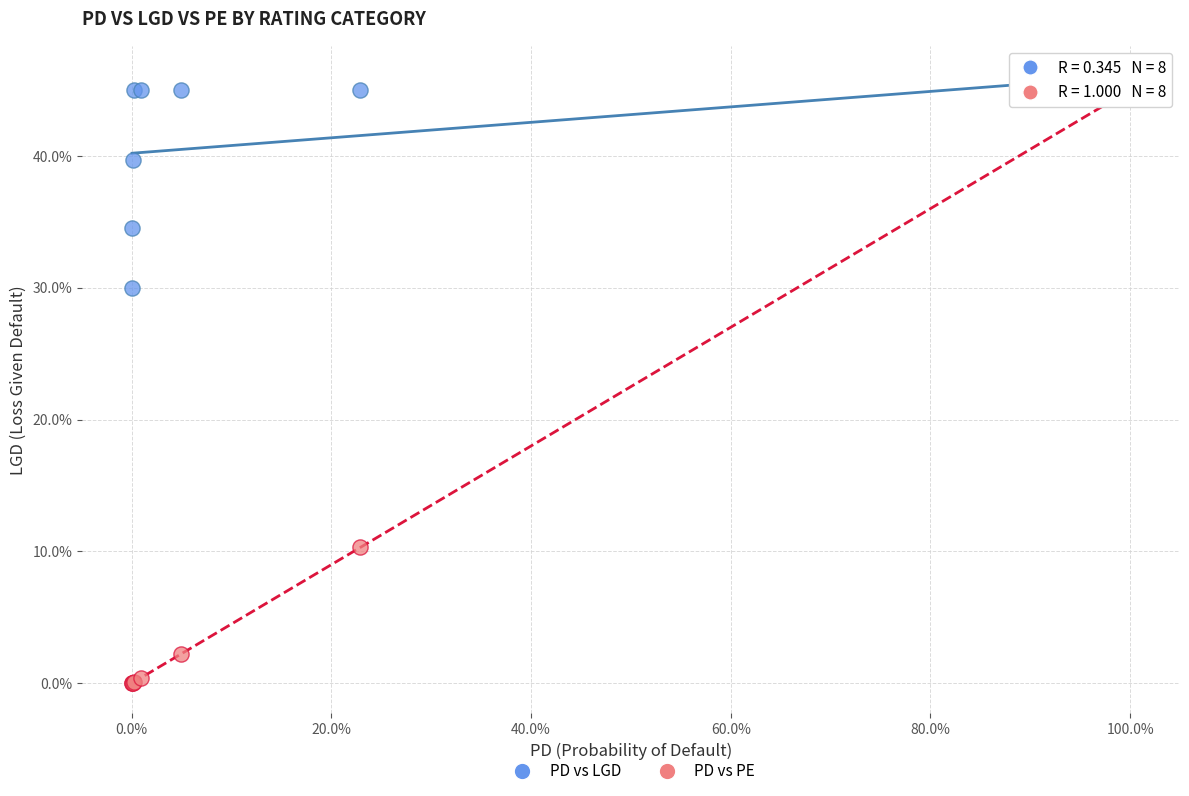

Which series has the largest Y range (max minus min)?

PD vs PE